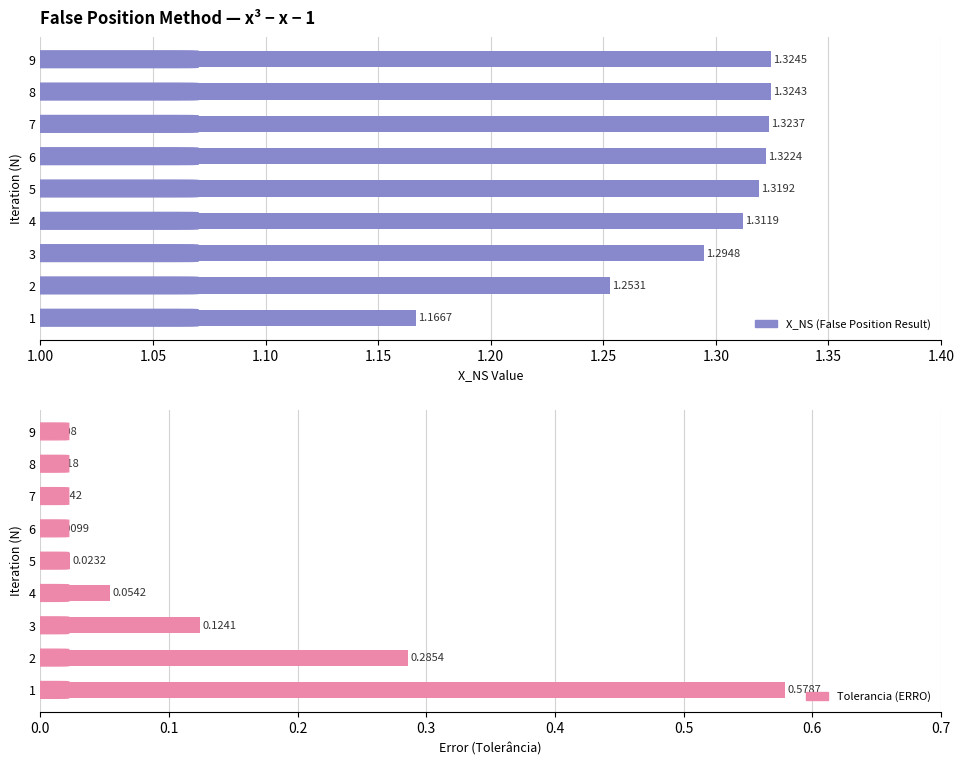

What is the difference between the second highest and second lowest values in the Tolerancia (ERRO) series?

0.3